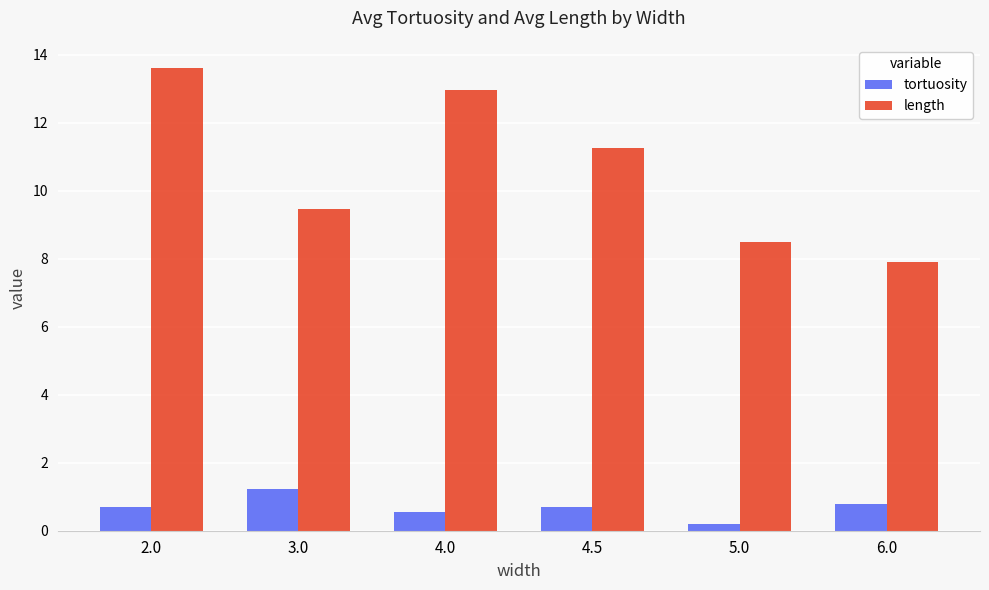

What are all the series names shown in the legend?

tortuosity, length